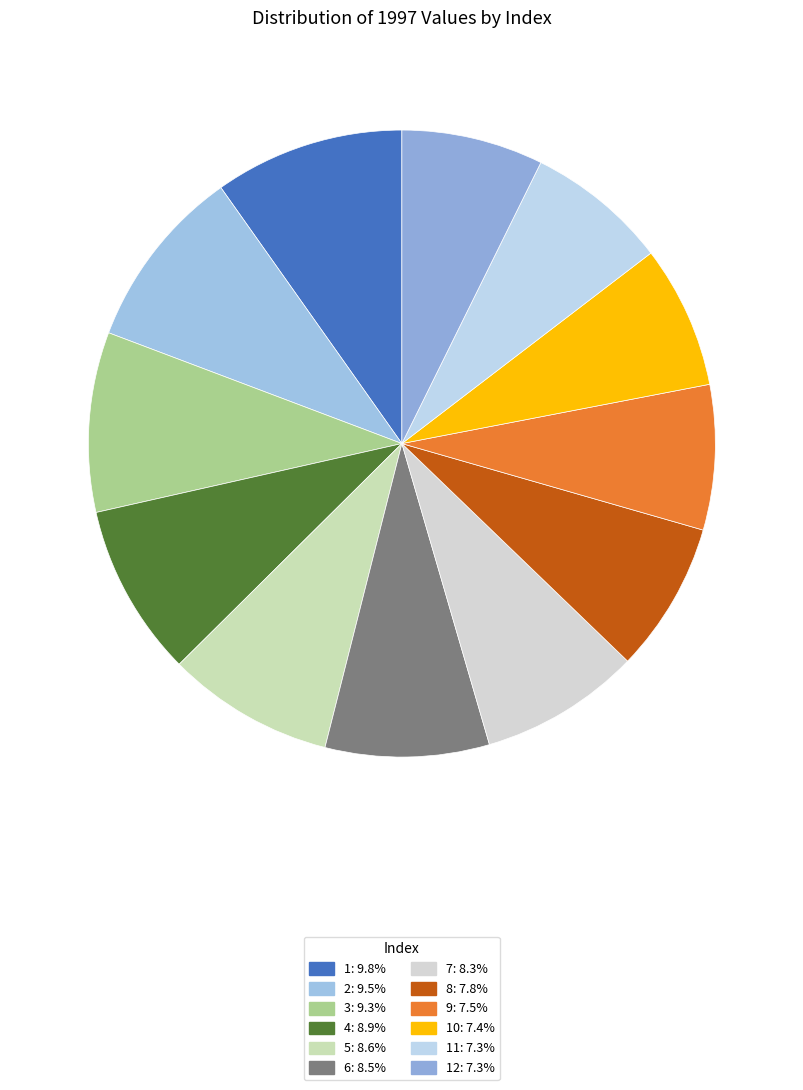

What is the largest slice in the pie chart?

1